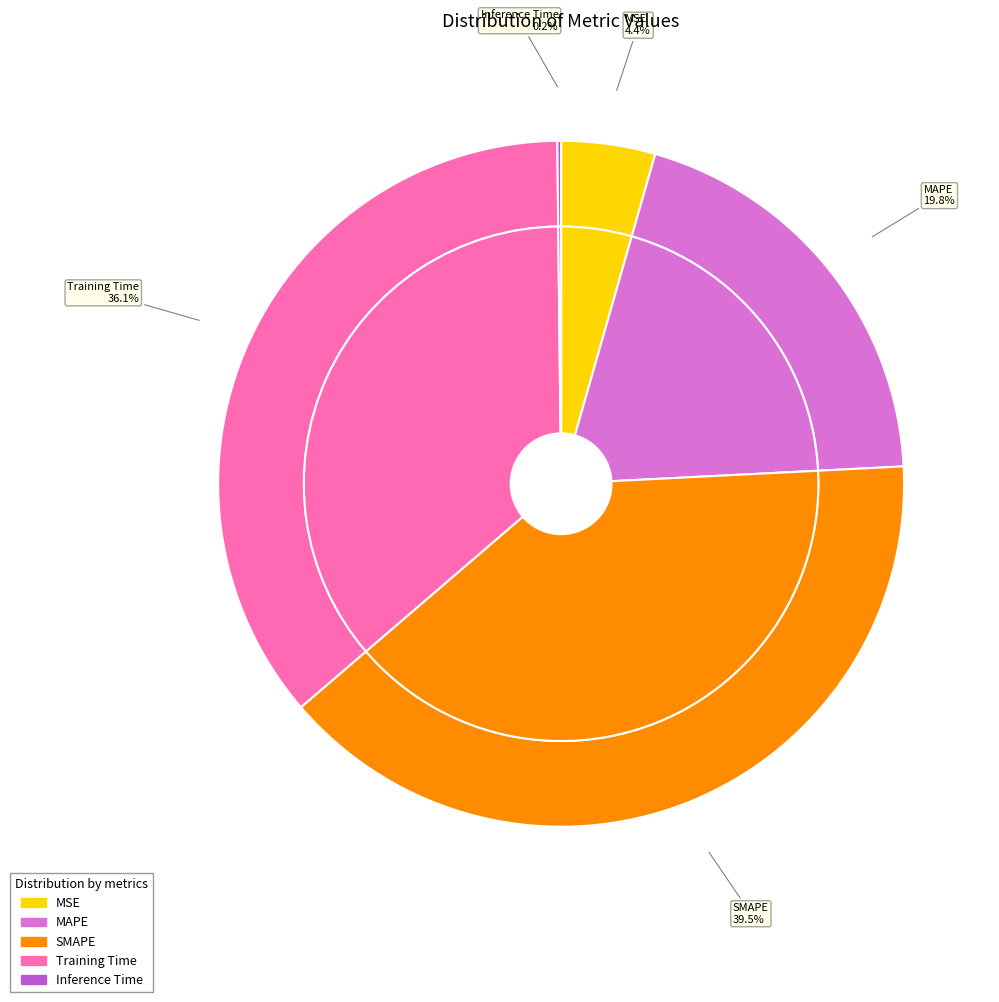

To the nearest percent, what is the difference between the largest and smallest slice percentages?

39%